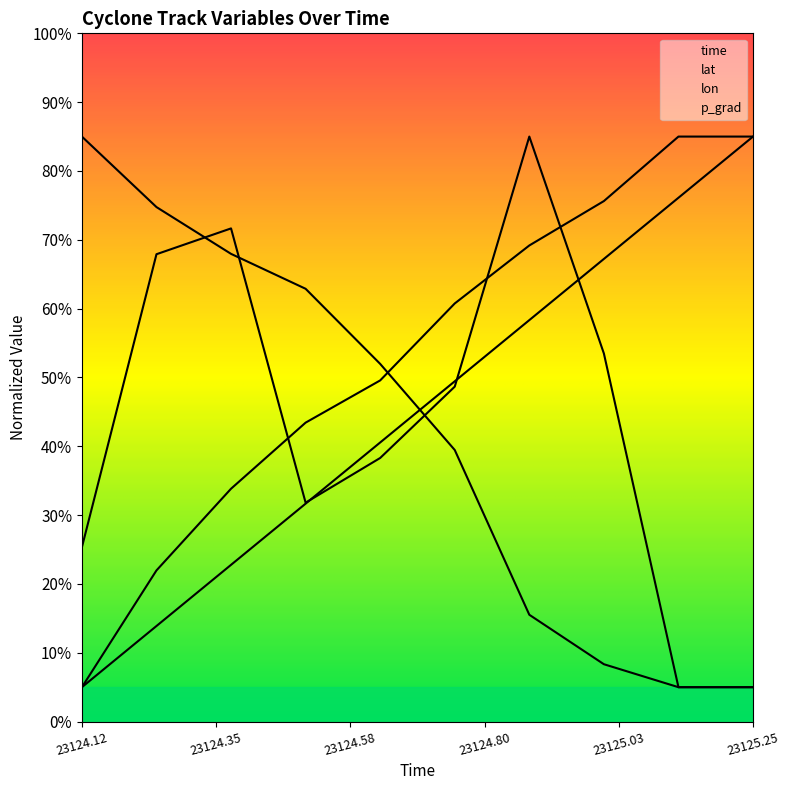

At which category is the sum across all series the highest?

23124.875